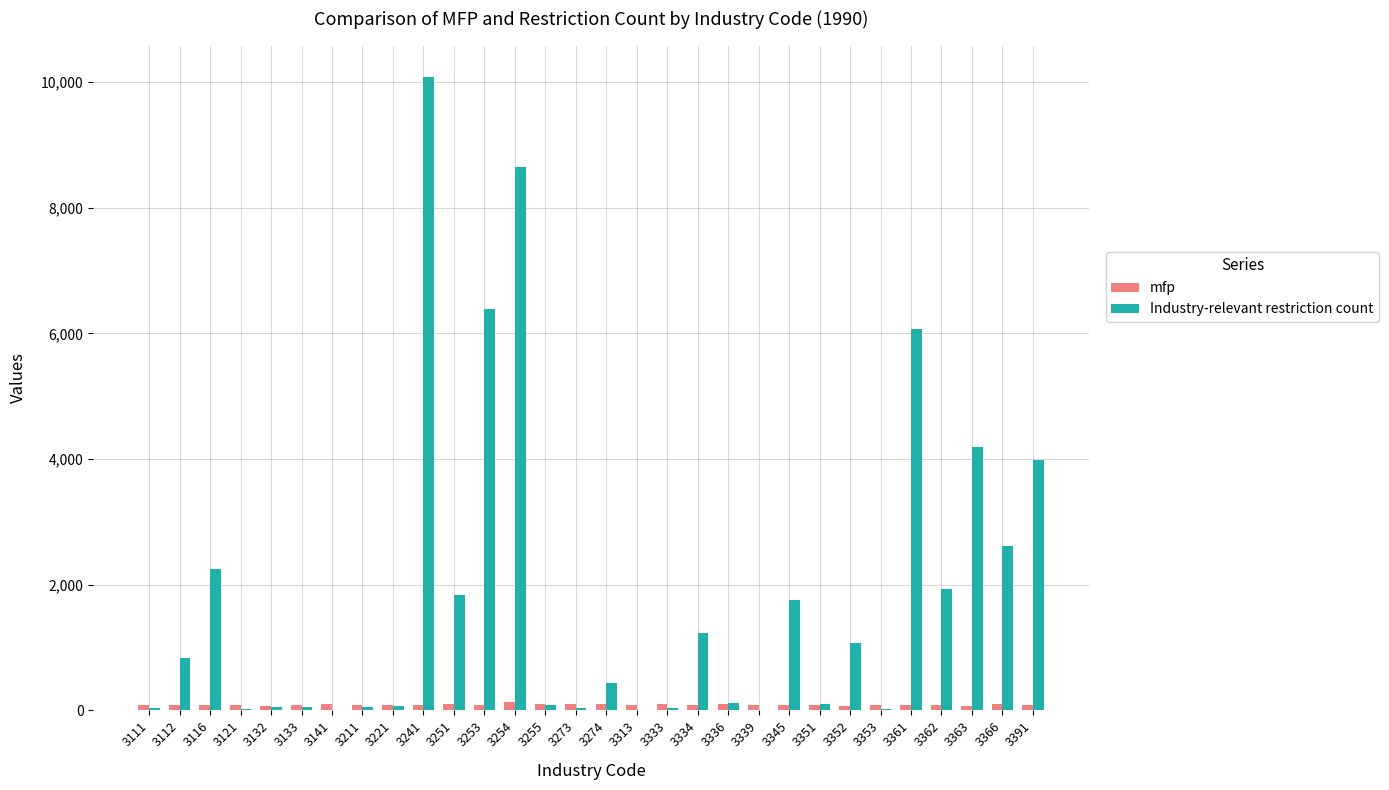

What is the average value of the Industry-relevant restriction count series?

1801.4